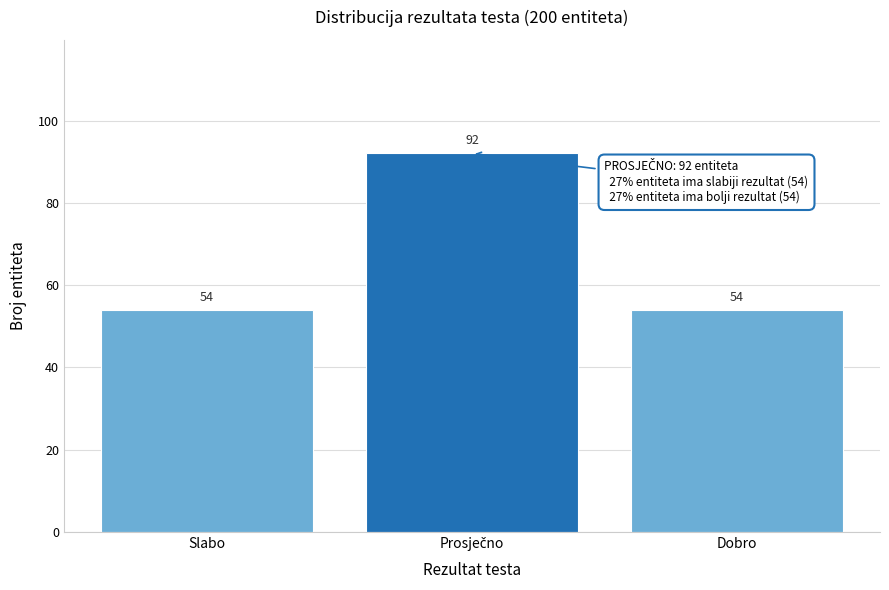

Reading right to left, what are all the values shown in this chart?

54	92	54